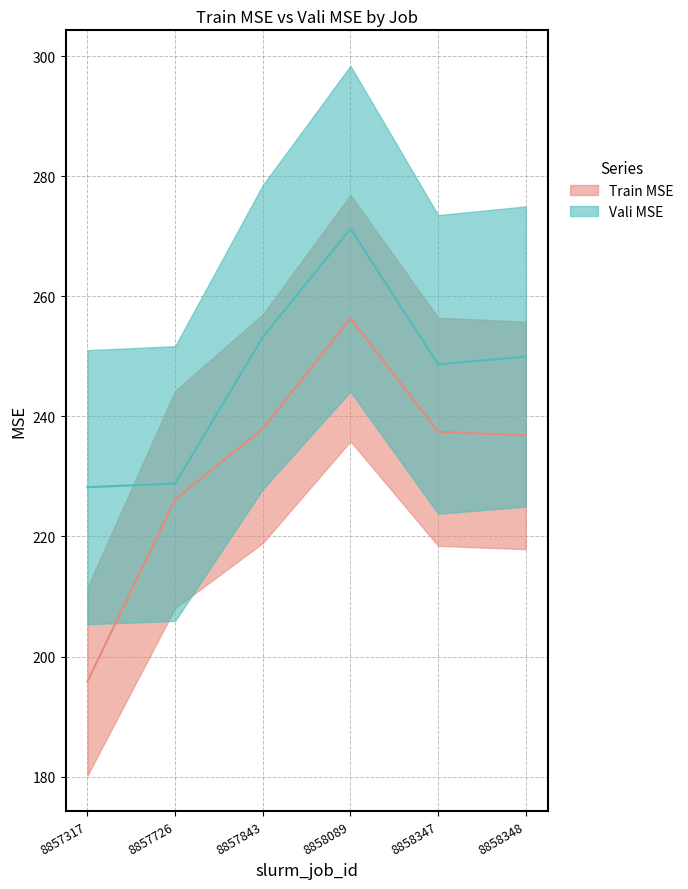

How many lines are shown in the chart?

2